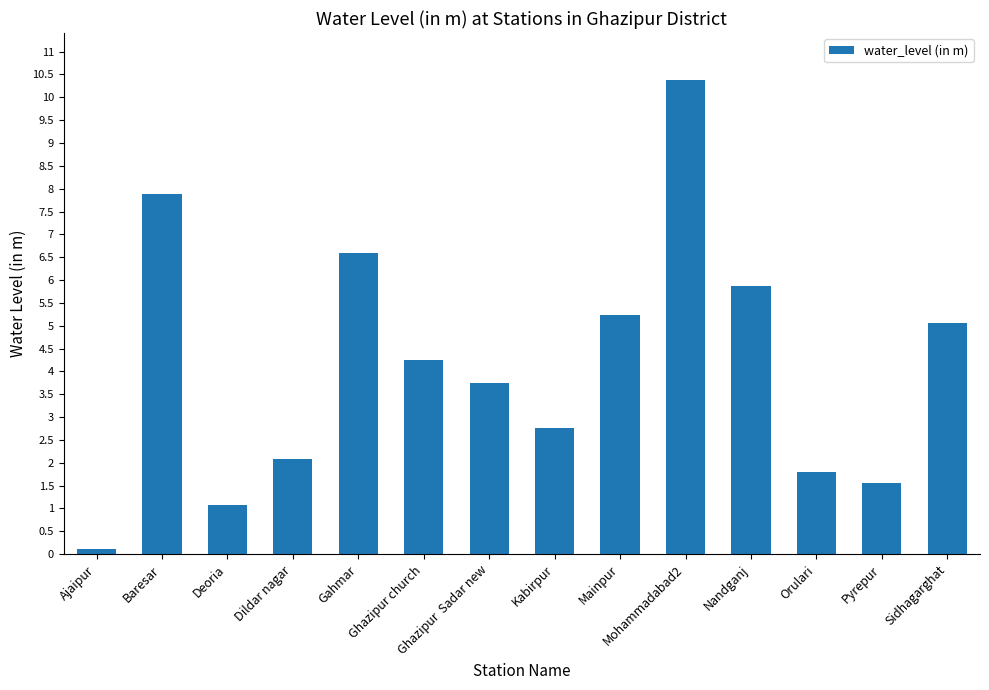

Are the bars grouped side by side (vs. stacked)?

No